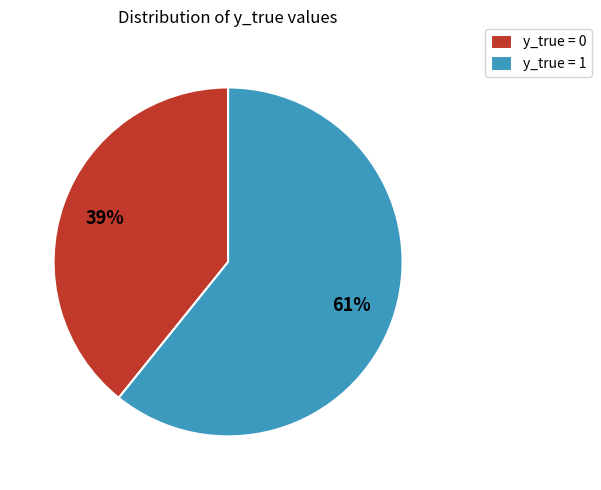

To the nearest percent, what is the difference between the y_true = 0 and y_true = 1 slice percentages?

22%